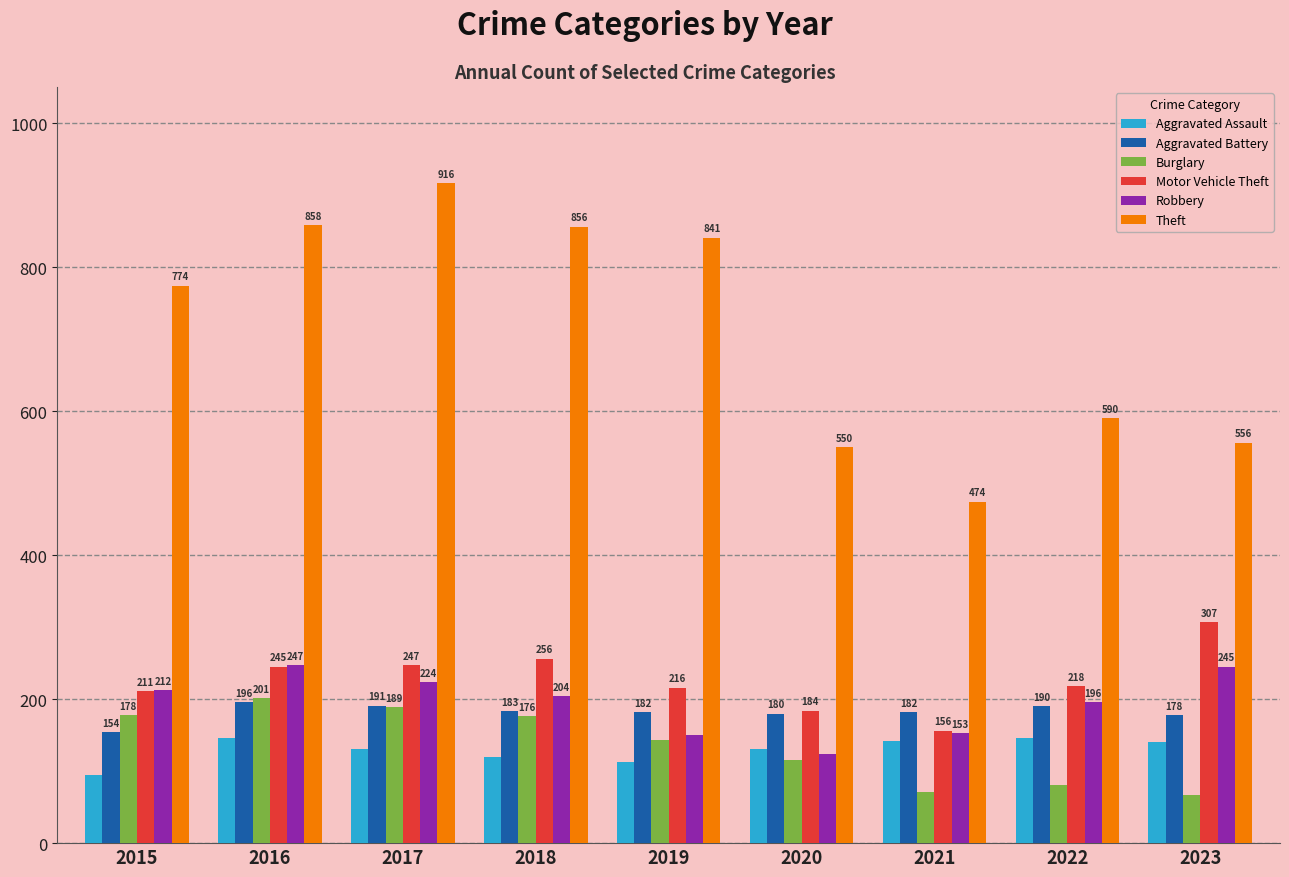

At which category is the sum across all series the highest?

2017